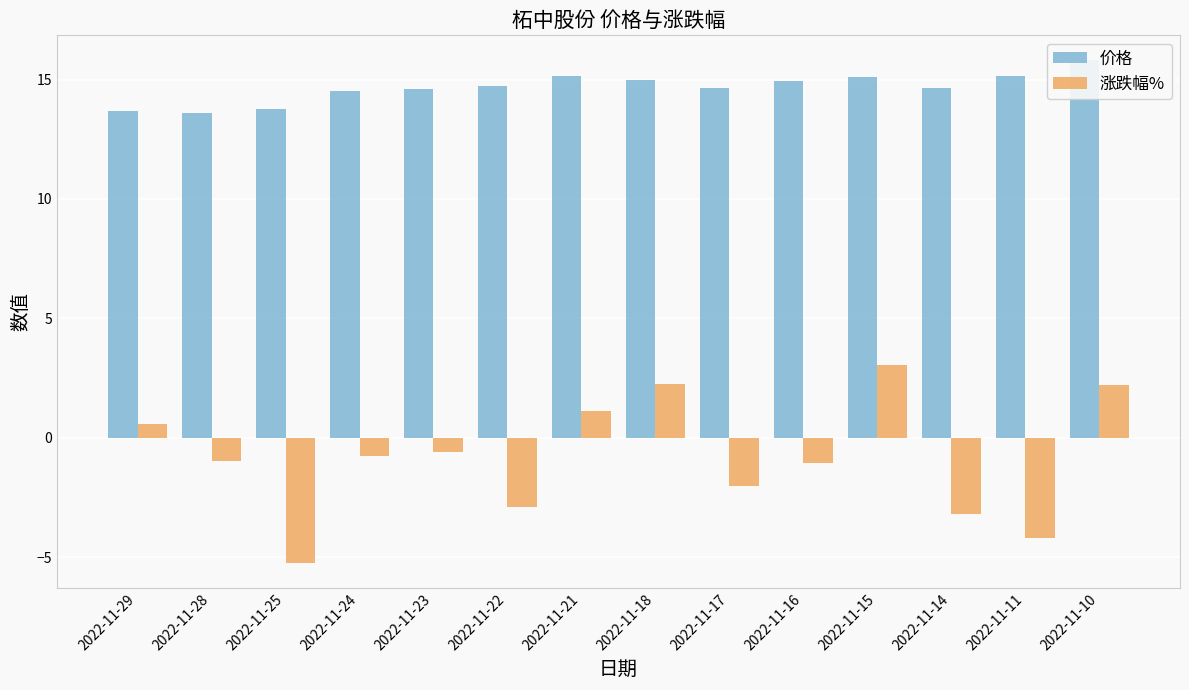

The value of 价格 at 2022-11-14 is 14.7. True or false?

True